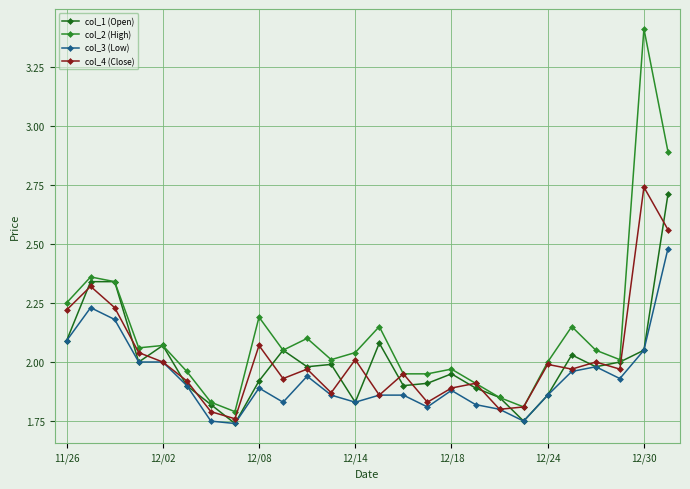

What are all the series names shown in the legend?

col_1 (Open), col_2 (High), col_3 (Low), col_4 (Close)